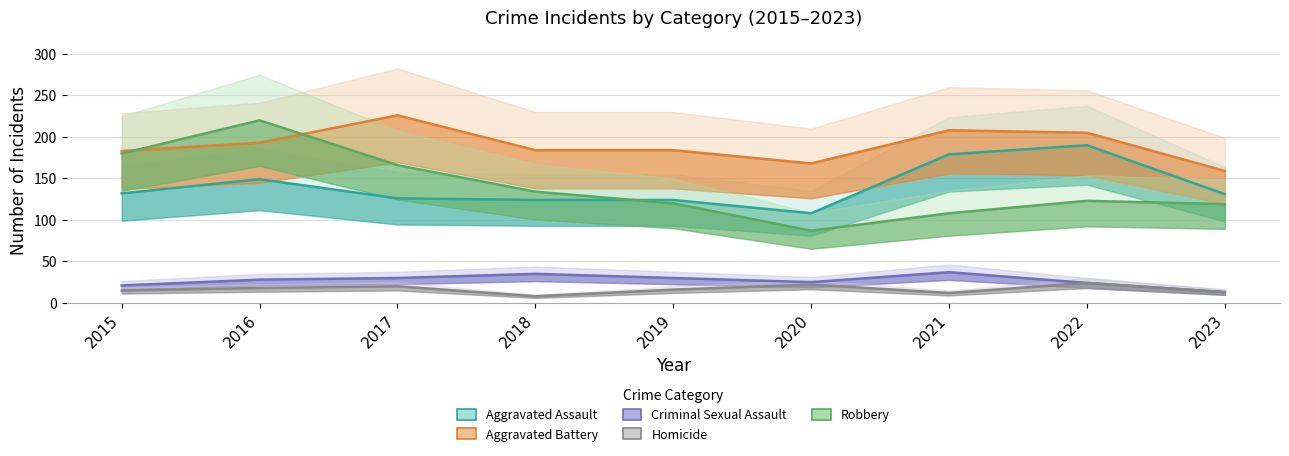

Which series has the widest spread of values?

Robbery